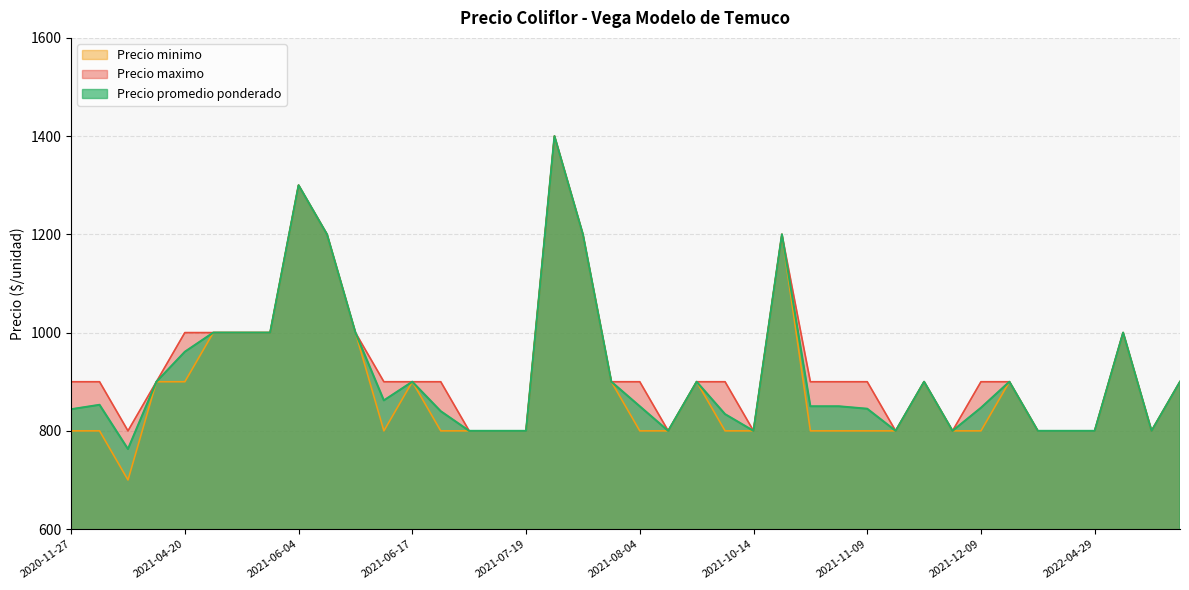

True or false: Precio promedio ponderado and Precio minimo intersect in this chart.

False